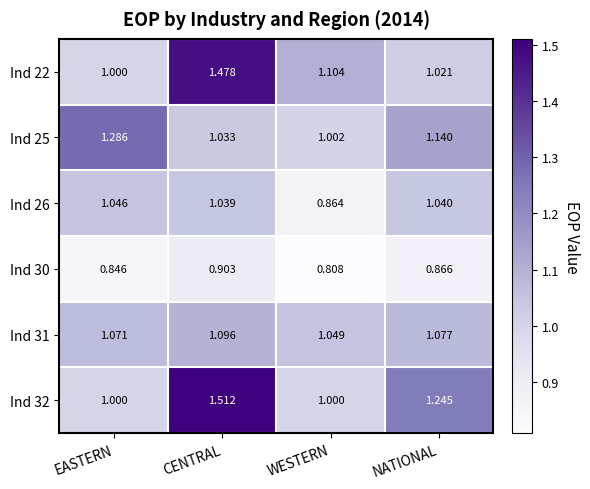

At which label is Ind 26 closest to 0?

WESTERN